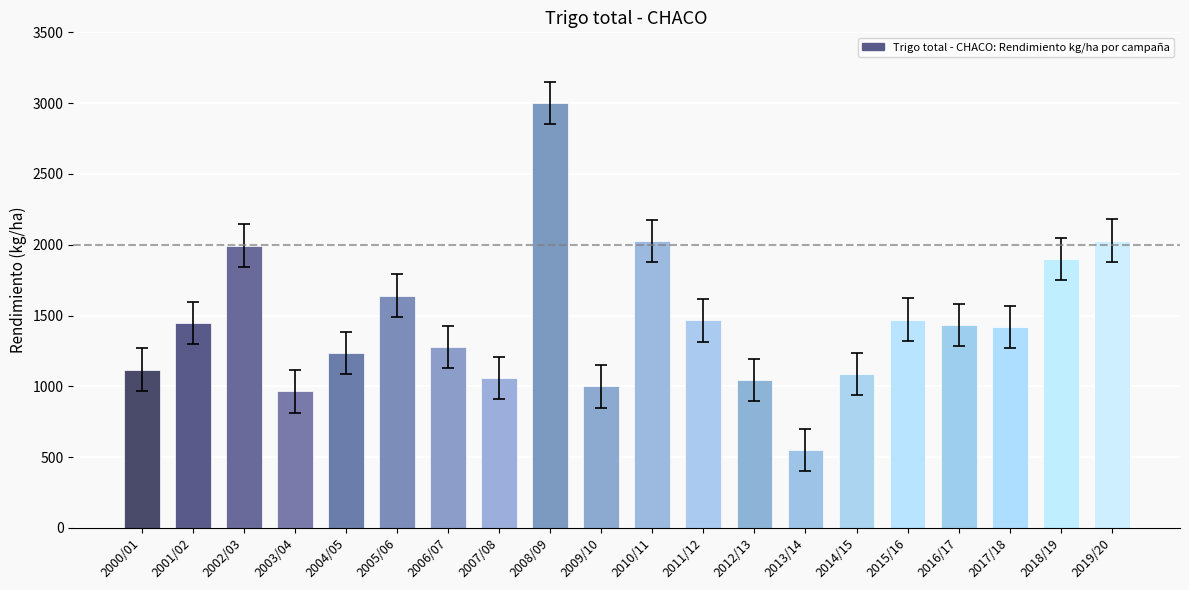

What is the average value?

1458